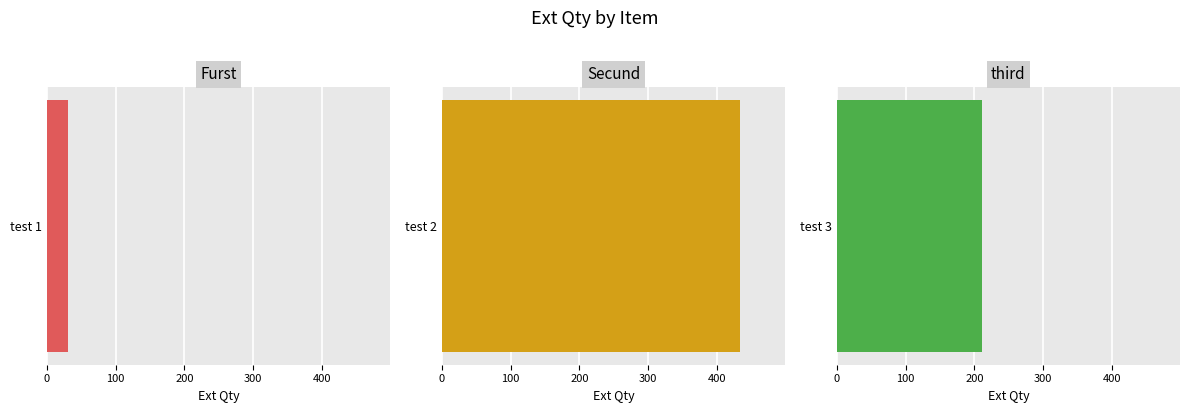

What is the ratio of the value at Furst to the value at Secund?

0.1